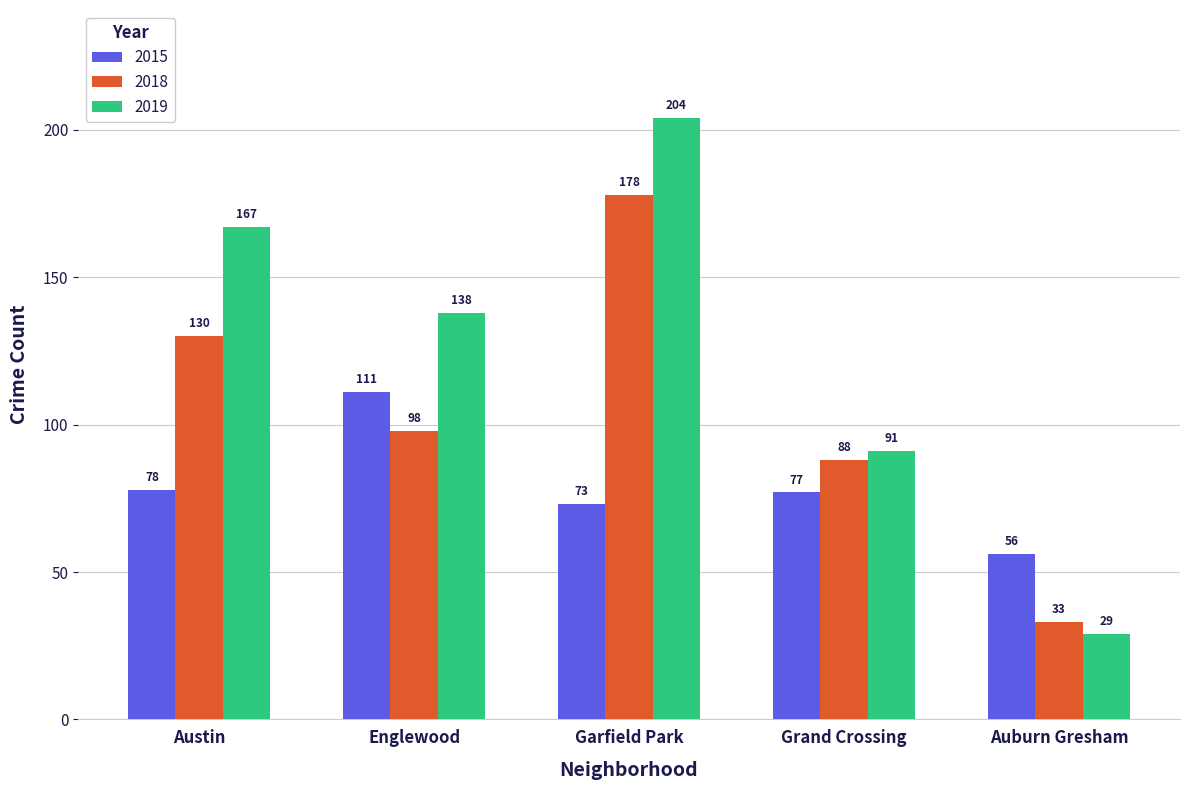

The value of 2018 at Auburn Gresham is 54. True or false?

False